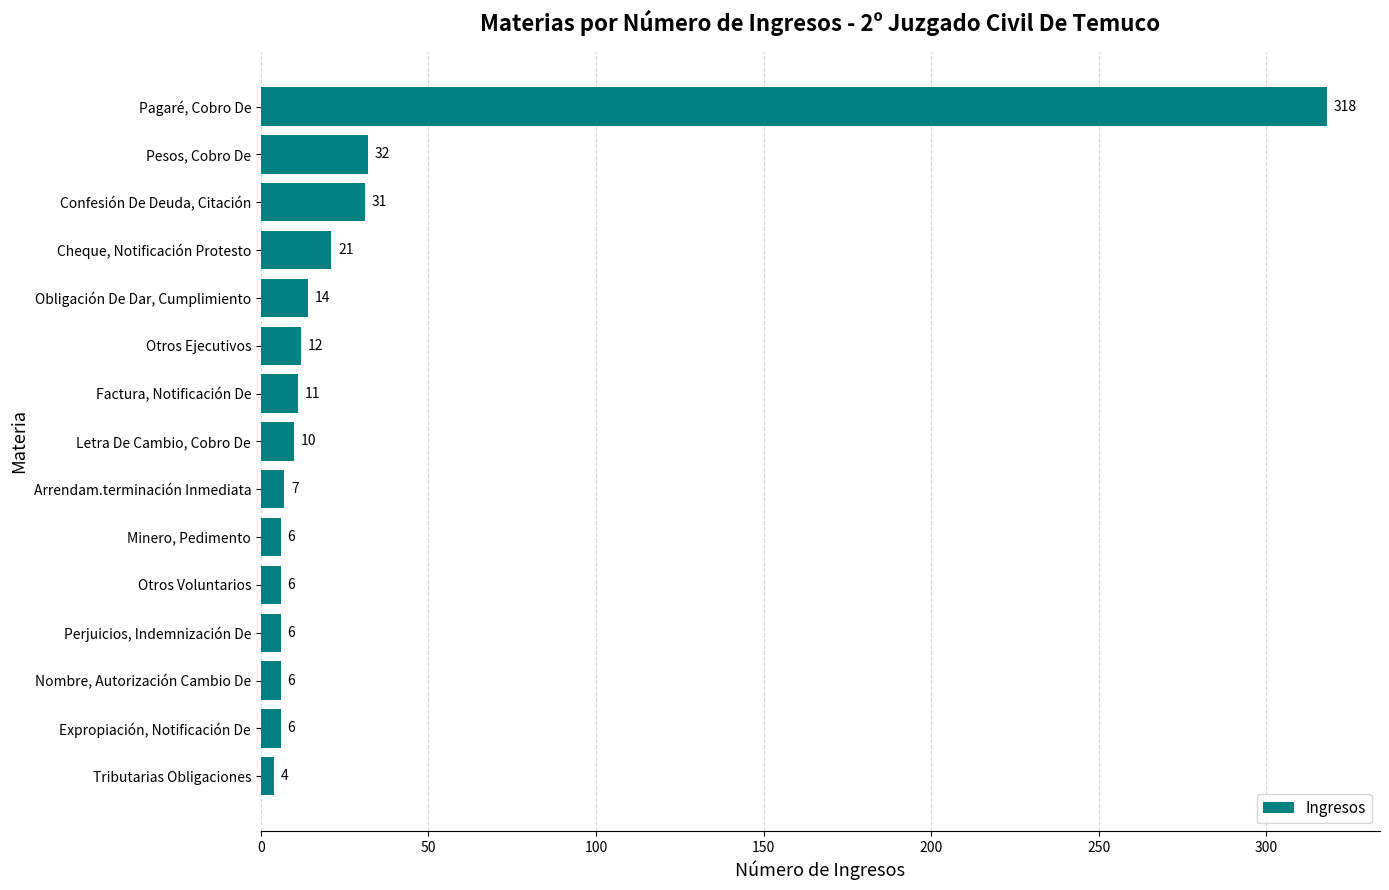

Reading top to bottom, list all the values displayed in this chart.

318	32	31	21	14	12	11	10	7	6	6	6	6	6	4